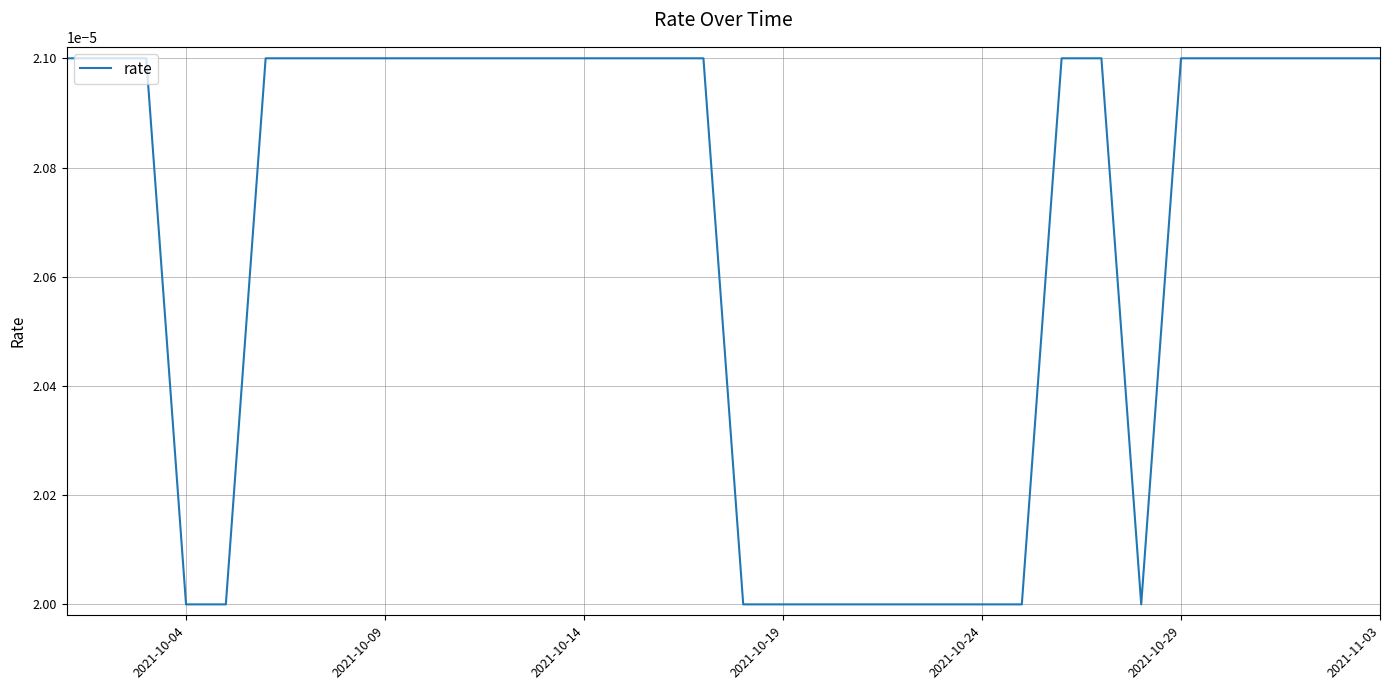

How many lines are shown in the chart?

1